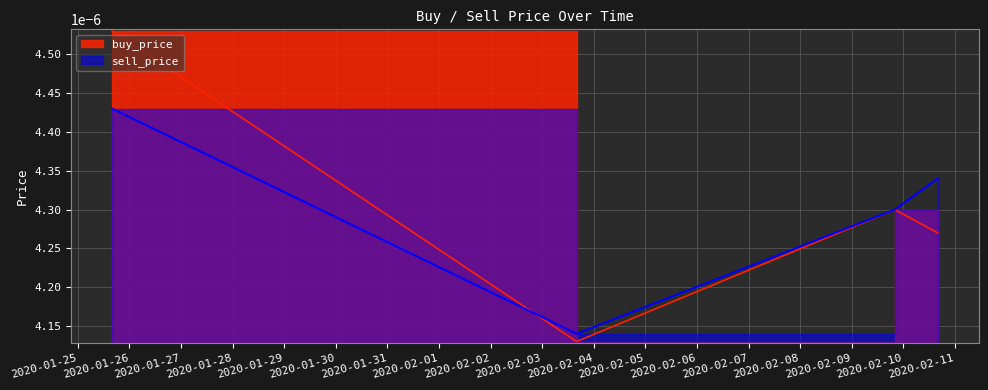

Rank the series at 2020-01-25 15:59:59 from highest to lowest value.

buy_price, sell_price